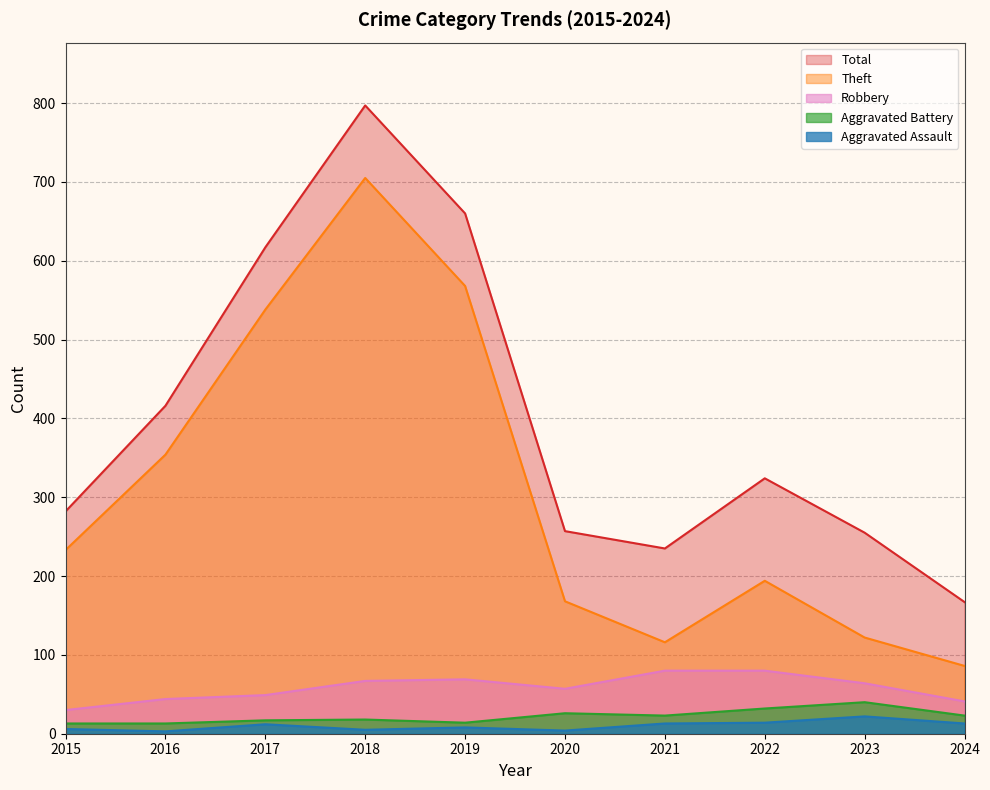

What is the value of the Total point at the 6th from the left?

257